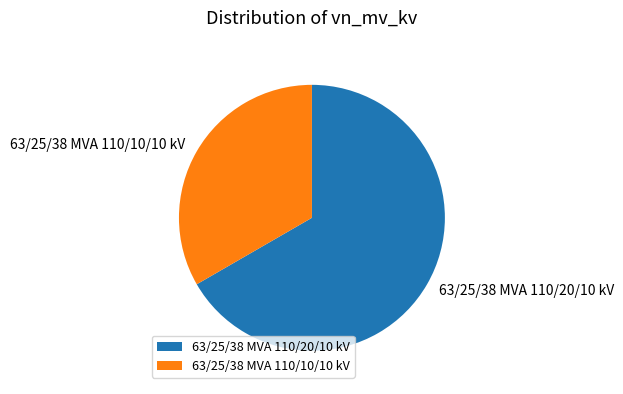

Which slice represents more than half of the pie?

63/25/38 MVA 110/20/10 kV